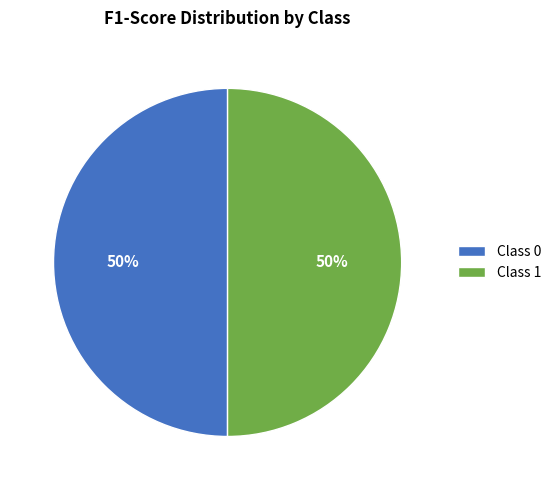

To the nearest percent, what is the combined percentage of Class 1 and Class 0?

100%